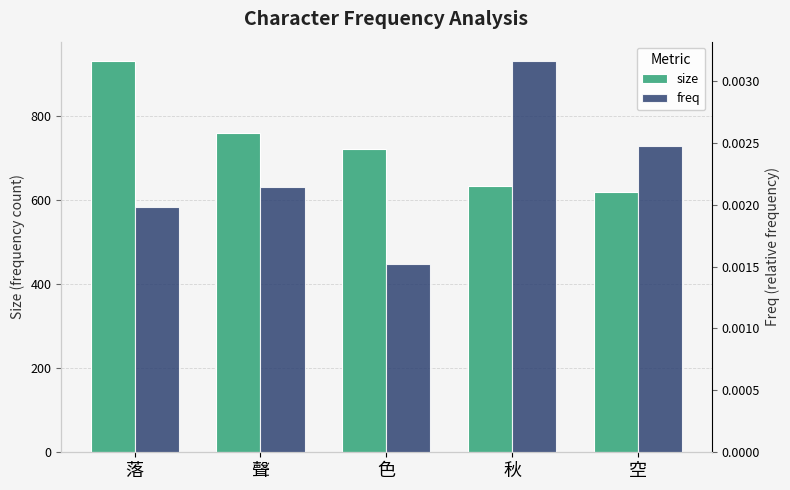

At which label is freq closest to 0?

色